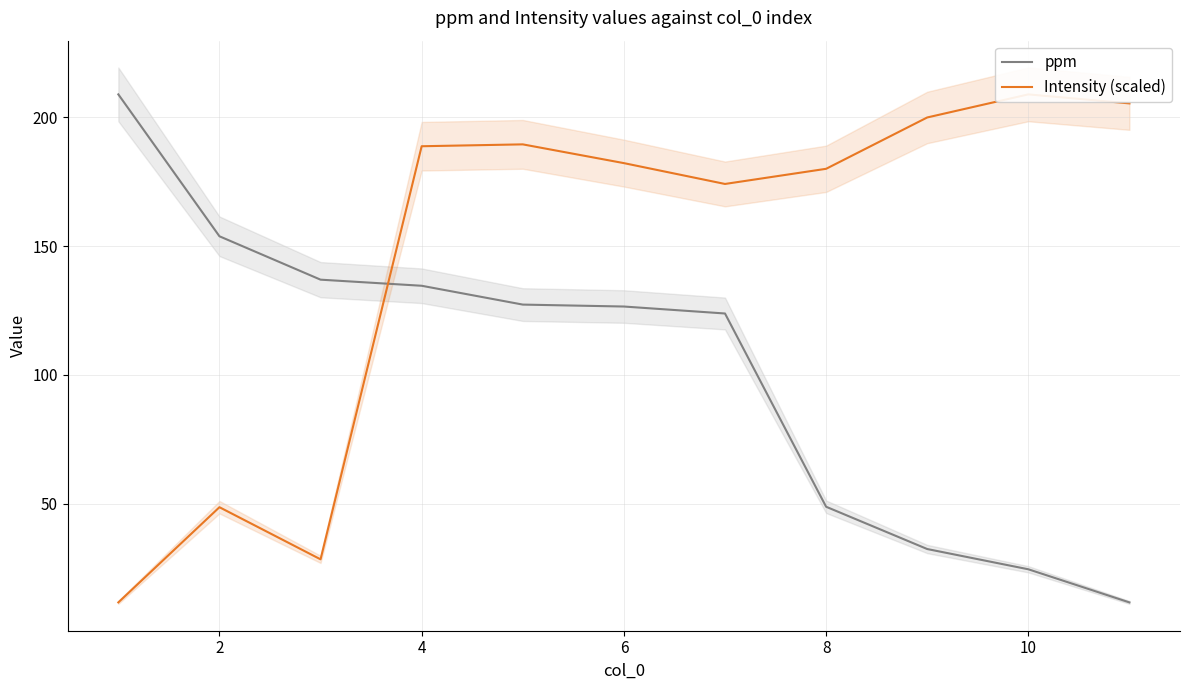

List the labels in order of Intensity (scaled) value, largest first.

9, 10, 8, 8, 6, 10, 7, 12, 2, 4, 0